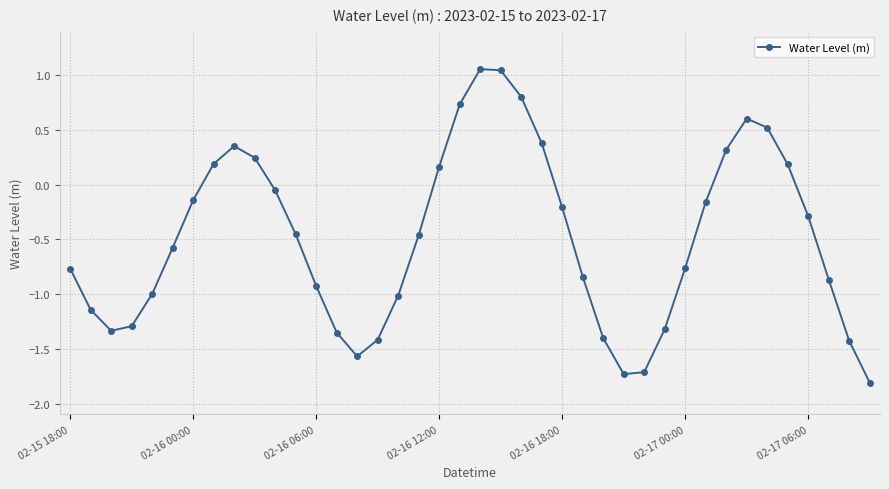

What is the sum of all values?

-19.4